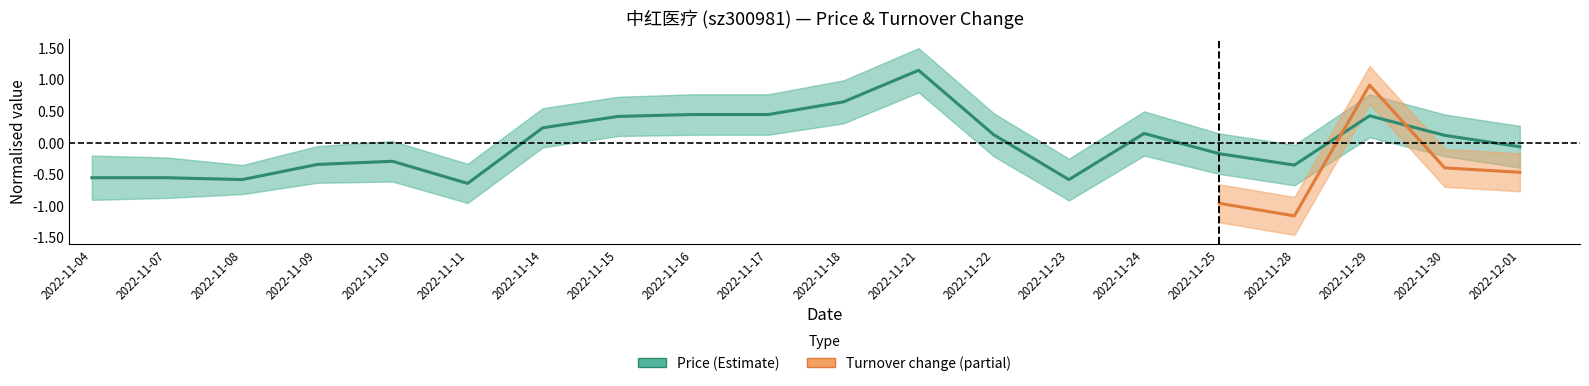

How many data points does each series have?

20